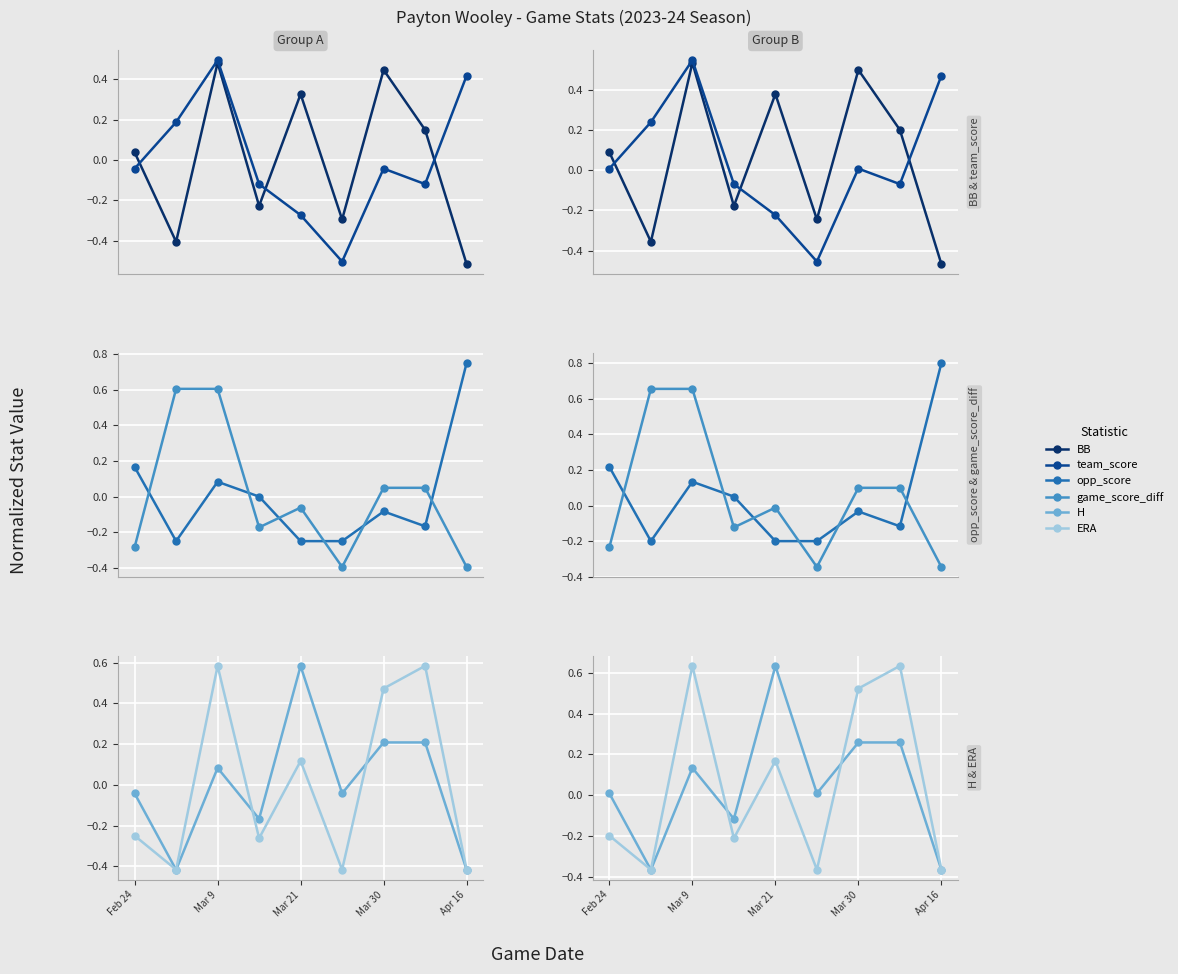

What is the difference between the team_score values at 7 and 6?

0.1